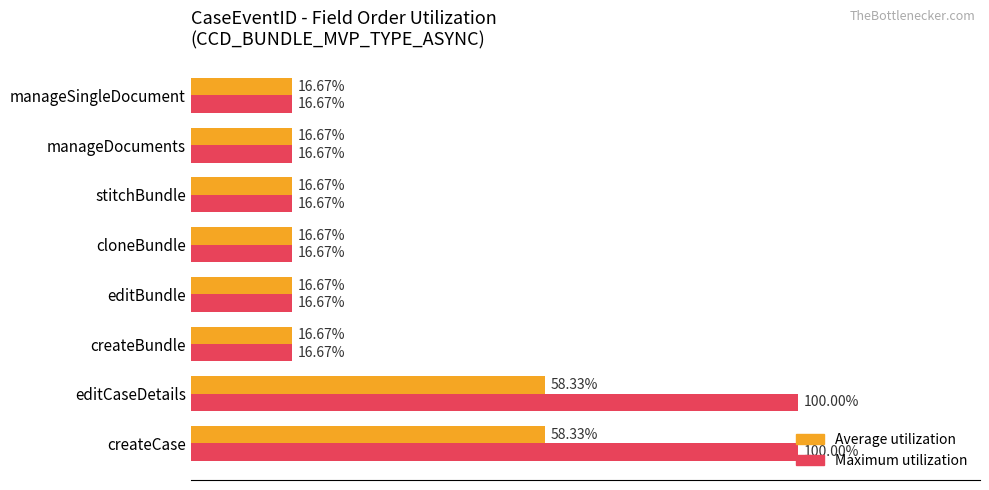

Which series has the largest total across all categories?

Maximum utilization